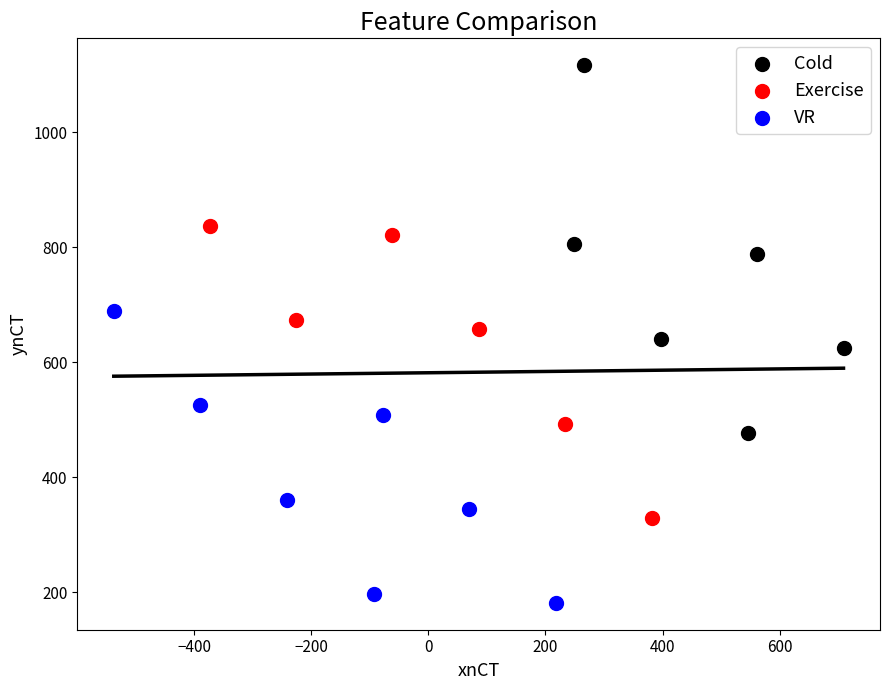

Which series reaches the maximum Y coordinate?

Cold